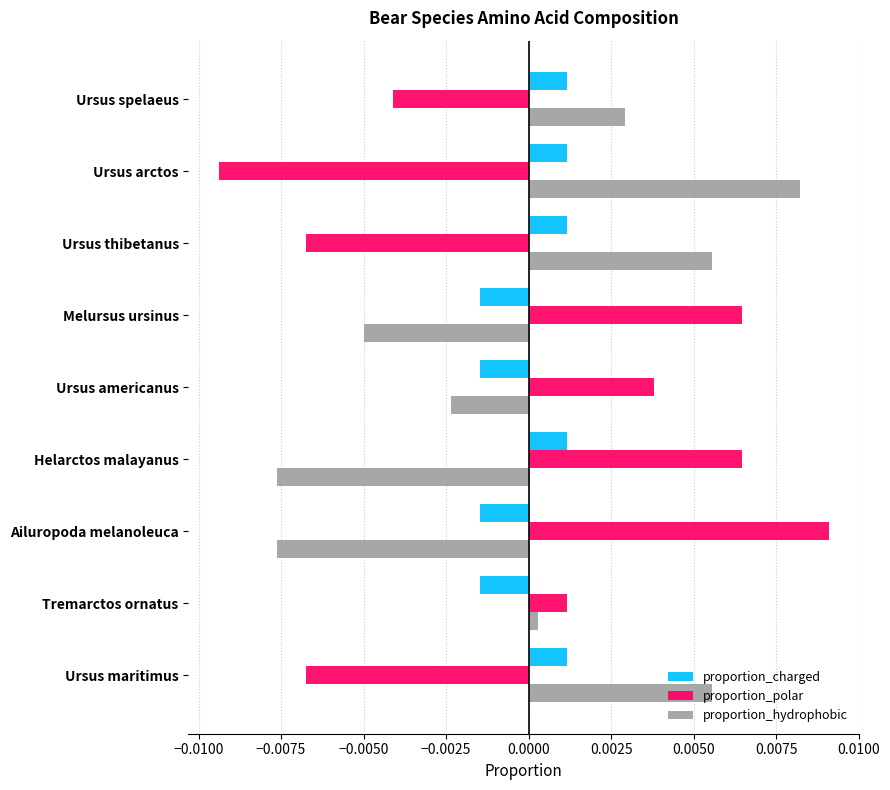

Which series has the largest range (max minus min)?

proportion_polar